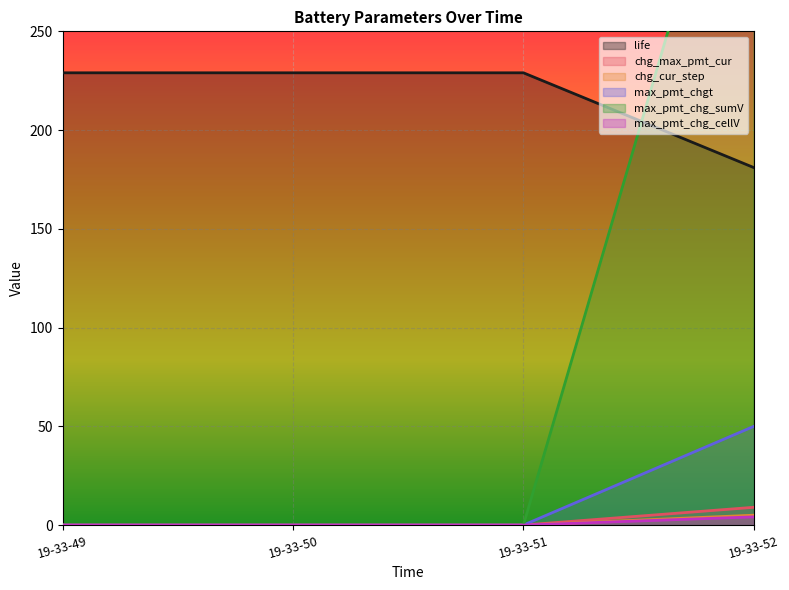

True or false: chg_max_pmt_cur and max_pmt_chg_cellV intersect in this chart.

False